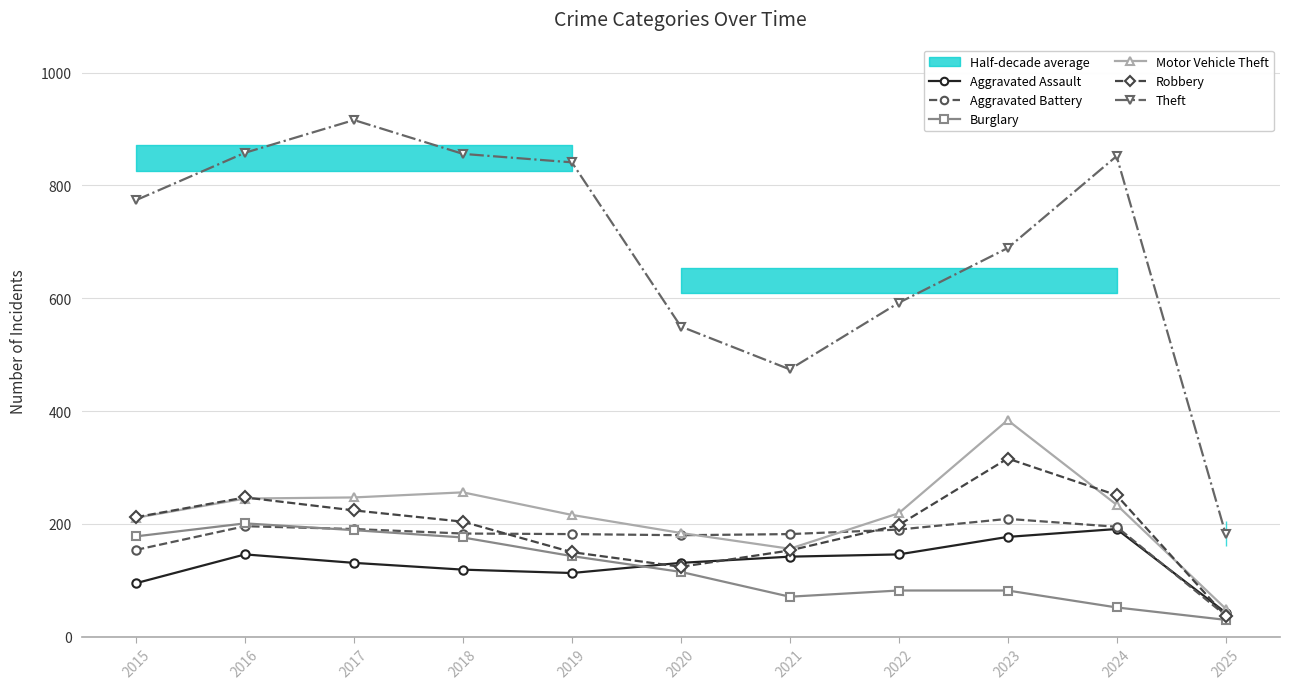

The Burglary series shows 189 at 2017. True or false?

True